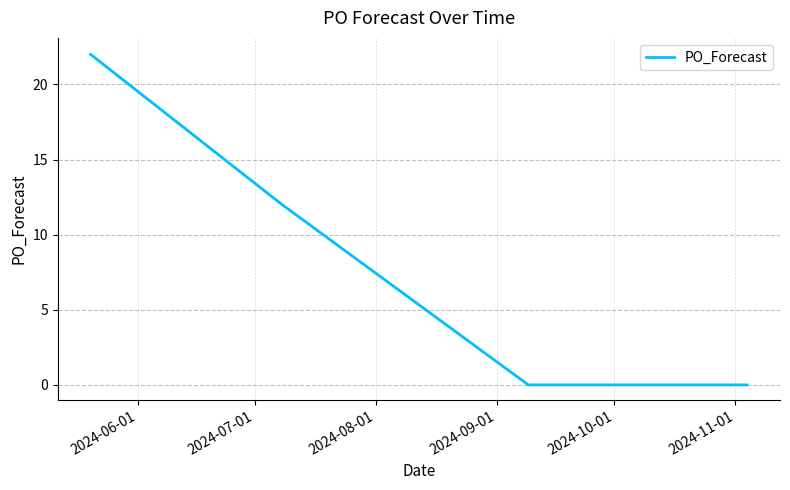

What is the difference between the maximum and minimum values?

22